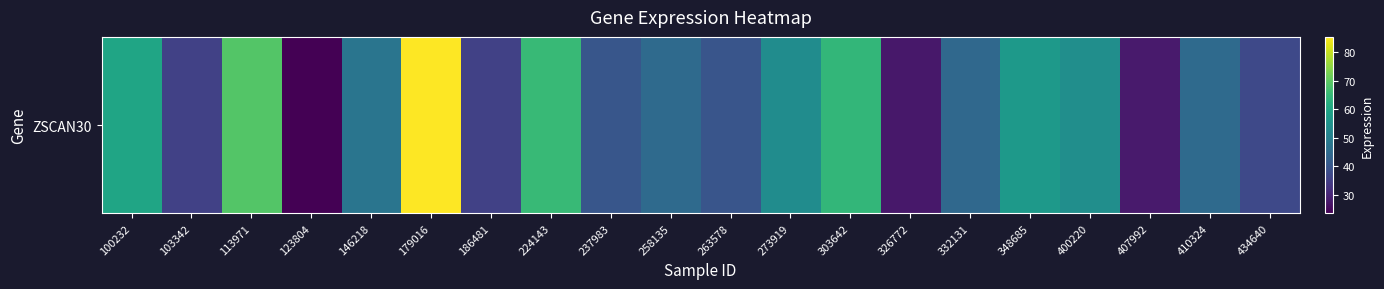

Approximately how many times larger is the value at 326772 compared to 113971?

0.4